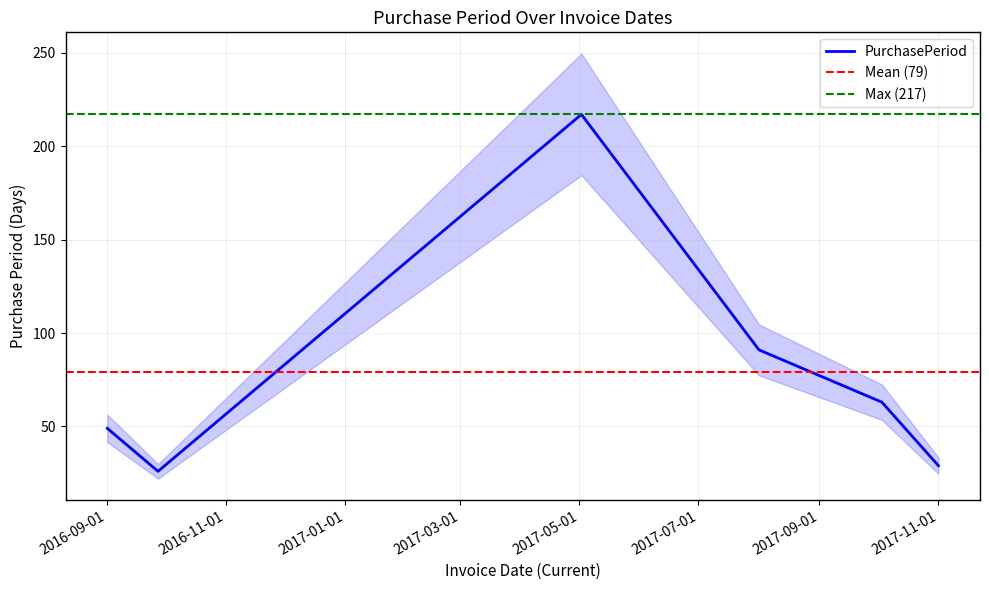

What is the change in value from 2016-09-01 to 2016-09-27?

-23